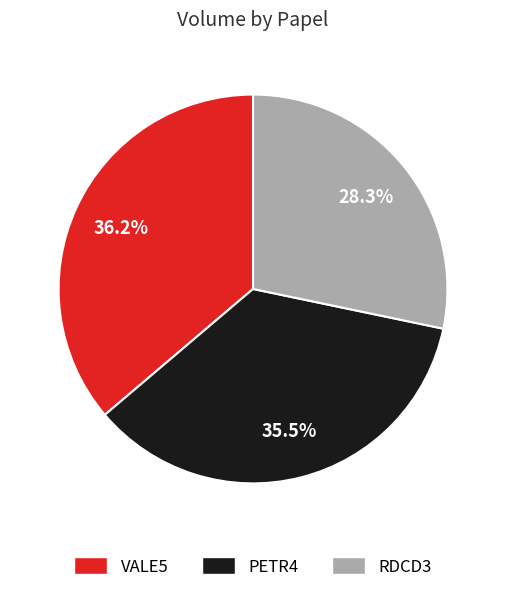

Rank the categories by value from lowest to highest.

RDCD3, PETR4, VALE5